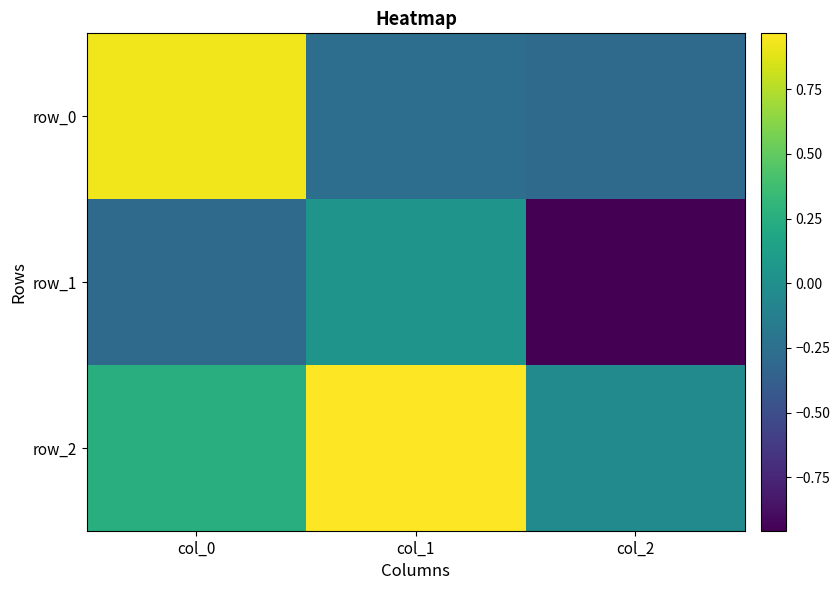

Reading left to right, list all the values displayed in this chart.

row_0: 0.9	-0.3	-0.3
row_1: -0.3	0.0	-1.0
row_2: 0.3	1.0	-0.0